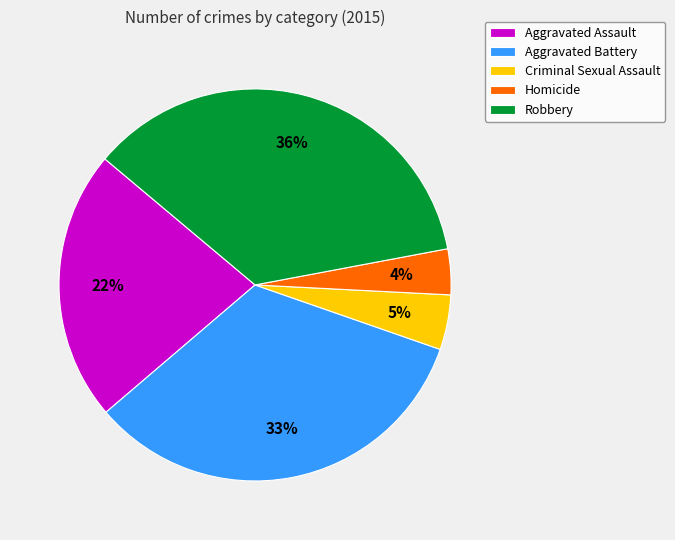

True or false: Aggravated Assault accounts for 22% of the total.

True